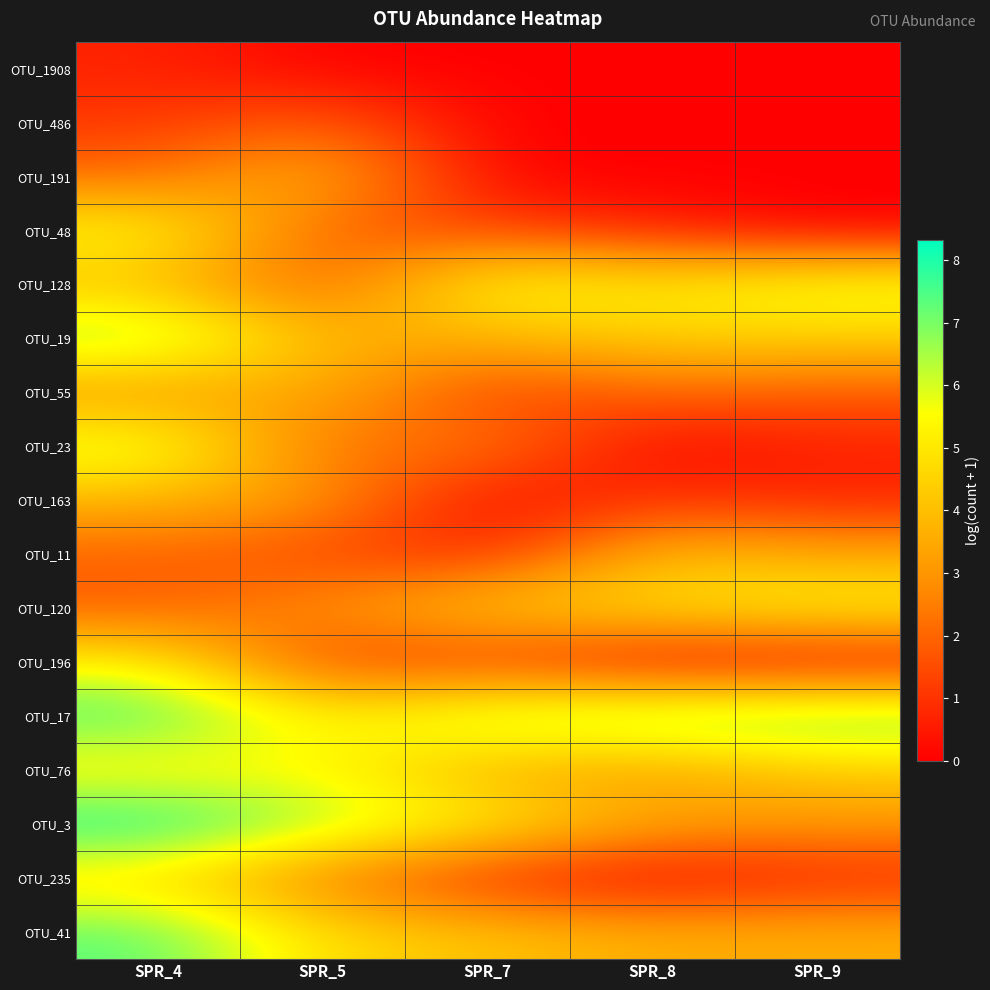

Reading left to right, list all the values displayed in this chart.

OTU_1908: SPR_4=0.7	SPR_5=0.0	SPR_7=0.0	SPR_8=0.0	SPR_9=0.0
OTU_486: SPR_4=1.1	SPR_5=1.9	SPR_7=0.0	SPR_8=0.0	SPR_9=0.0
OTU_191: SPR_4=2.1	SPR_5=4.0	SPR_7=0.0	SPR_8=0.0	SPR_9=0.0
OTU_48: SPR_4=5.6	SPR_5=1.8	SPR_7=1.4	SPR_8=0.7	SPR_9=0.0
OTU_128: SPR_4=4.0	SPR_5=1.6	SPR_7=5.8	SPR_8=5.0	SPR_9=5.9
OTU_19: SPR_4=6.9	SPR_5=3.7	SPR_7=3.7	SPR_8=4.5	SPR_9=4.4
OTU_55: SPR_4=2.9	SPR_5=3.7	SPR_7=1.1	SPR_8=2.1	SPR_9=1.8
OTU_23: SPR_4=6.2	SPR_5=1.9	SPR_7=2.6	SPR_8=0.0	SPR_9=0.7
OTU_163: SPR_4=3.8	SPR_5=3.2	SPR_7=0.0	SPR_8=1.1	SPR_9=0.7
OTU_11: SPR_4=1.9	SPR_5=1.4	SPR_7=0.7	SPR_8=4.0	SPR_9=3.5
OTU_120: SPR_4=1.8	SPR_5=2.9	SPR_7=4.5	SPR_8=4.9	SPR_9=5.4
OTU_196: SPR_4=5.4	SPR_5=1.1	SPR_7=1.1	SPR_8=0.0	SPR_9=0.0
OTU_17: SPR_4=7.7	SPR_5=5.2	SPR_7=6.7	SPR_8=7.2	SPR_9=7.4
OTU_76: SPR_4=5.0	SPR_5=5.5	SPR_7=3.5	SPR_8=3.2	SPR_9=4.3
OTU_3: SPR_4=8.3	SPR_5=6.6	SPR_7=5.3	SPR_8=3.4	SPR_9=3.1
OTU_235: SPR_4=4.6	SPR_5=2.4	SPR_7=0.7	SPR_8=0.0	SPR_9=0.7
OTU_41: SPR_4=7.4	SPR_5=4.7	SPR_7=4.1	SPR_8=3.6	SPR_9=3.6